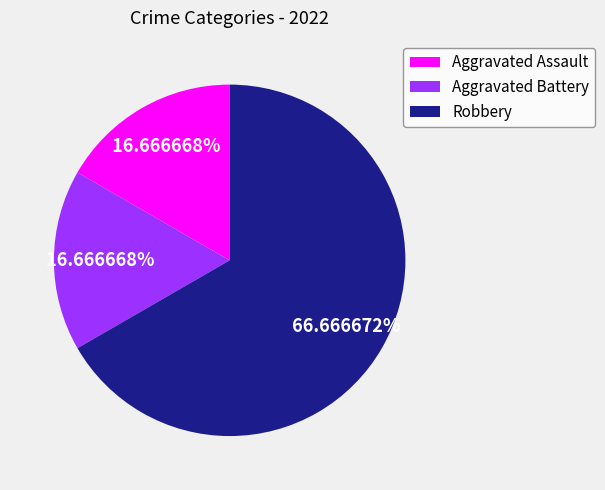

What is the majority slice?

Robbery